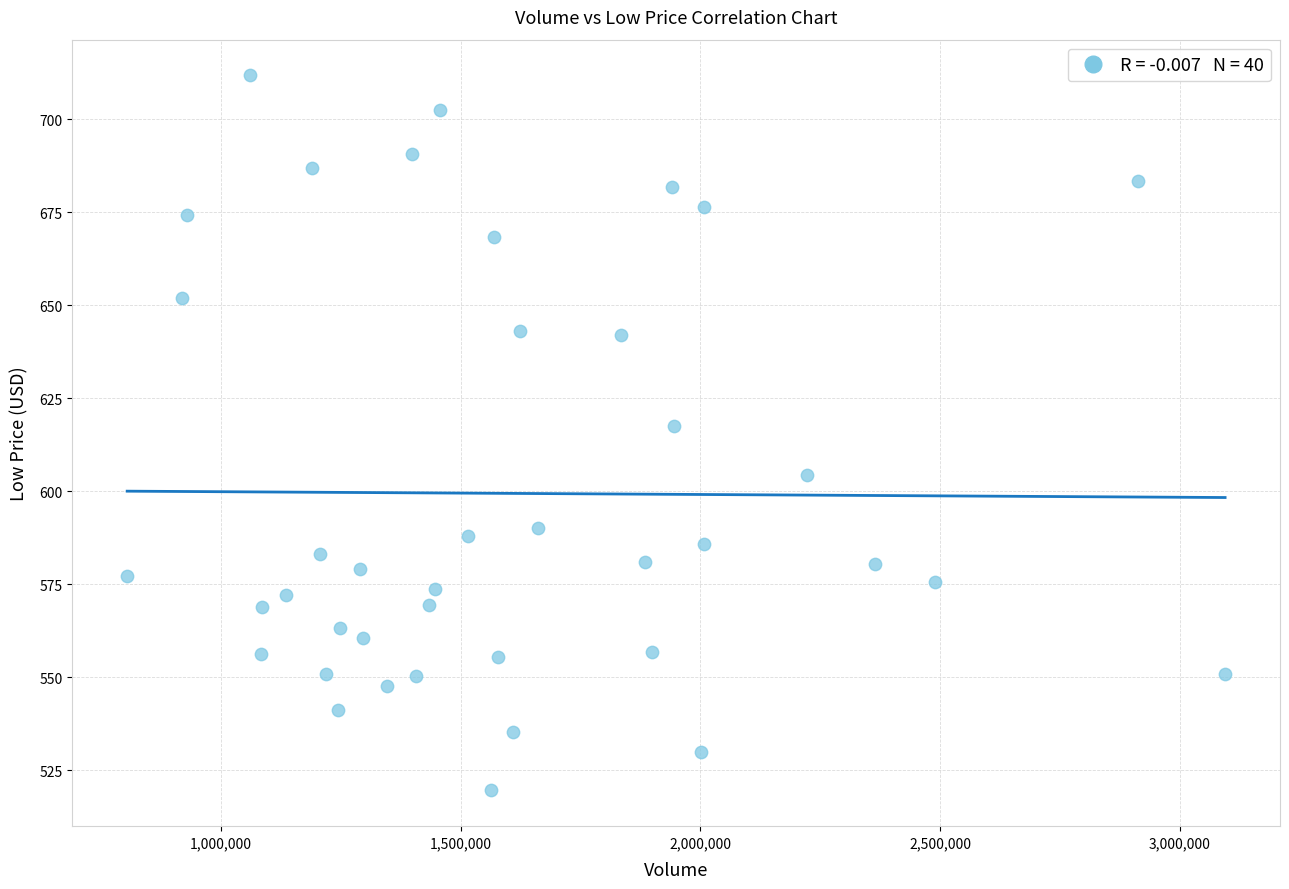

What Y value in the scatter plot is closest to 615?

617.5